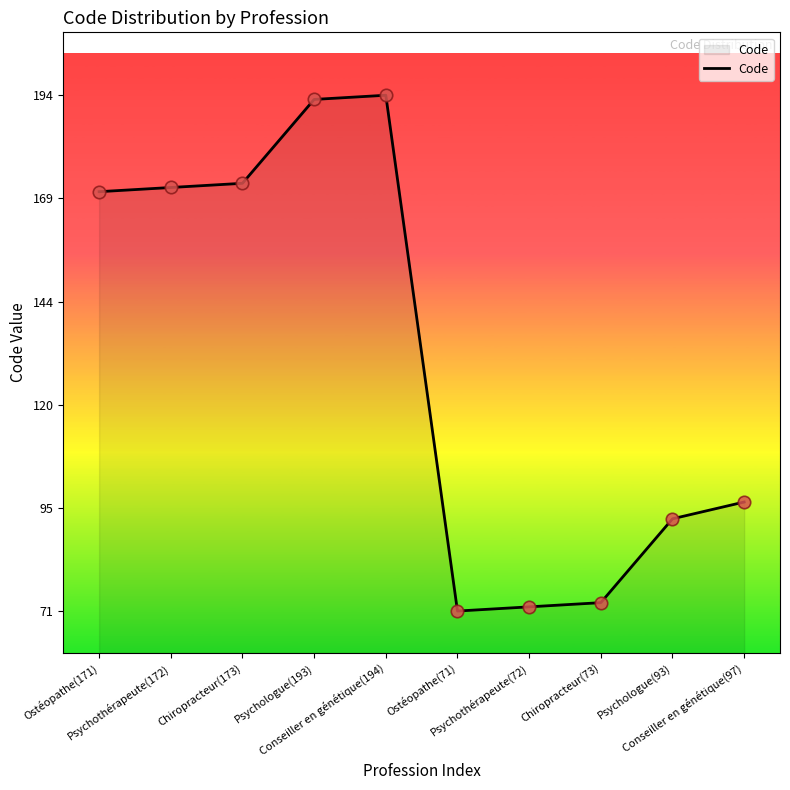

Between Chiropracteur(73) and Psychothérapeute(172), which is larger?

Psychothérapeute(172)